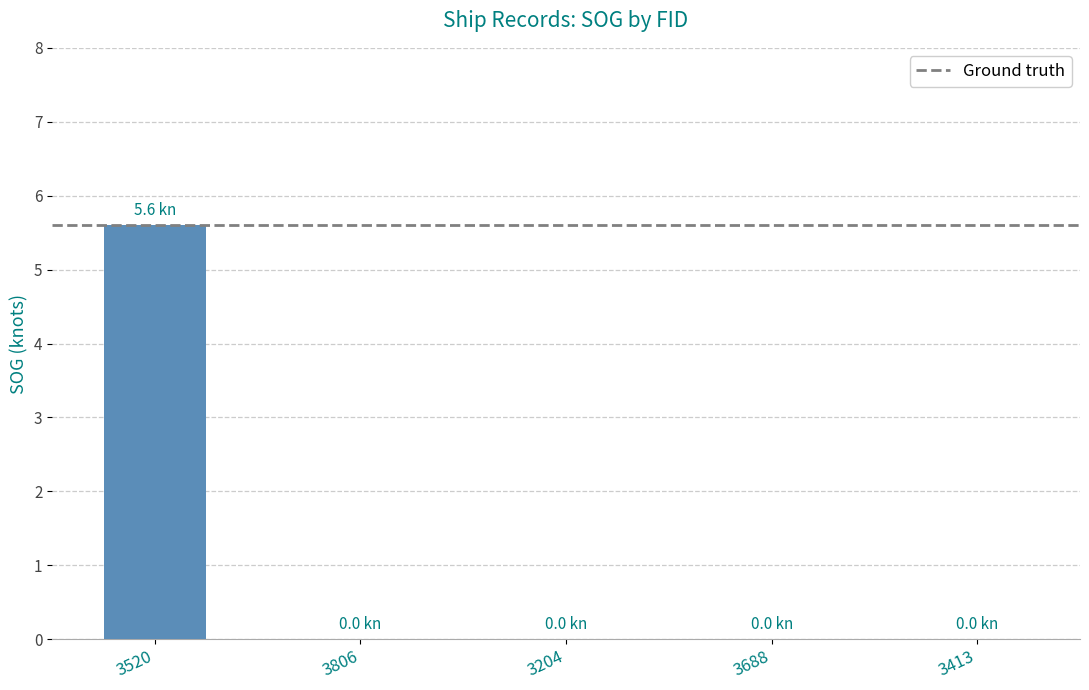

What is the sum of the values at 3204 and 3520?

5.6